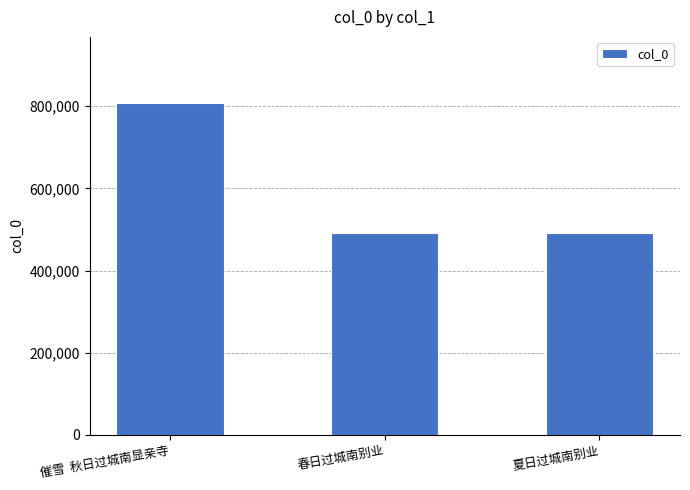

What is the sum of all values?

1788957